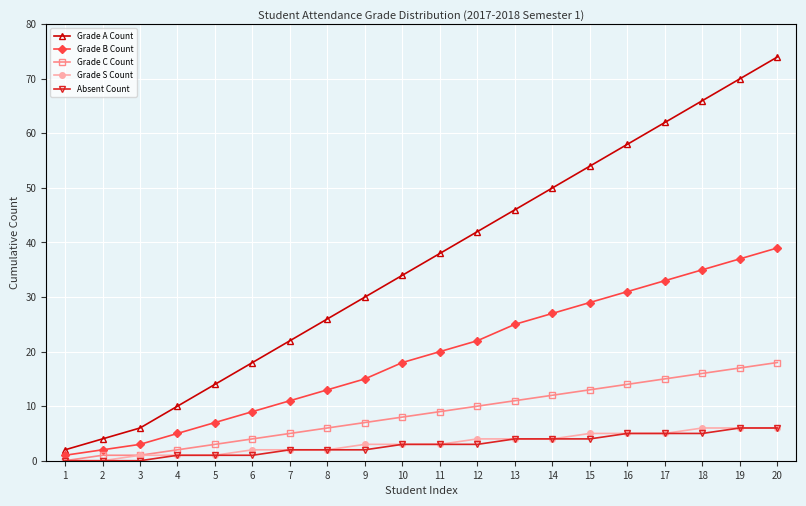

How many lines are shown in the chart?

5